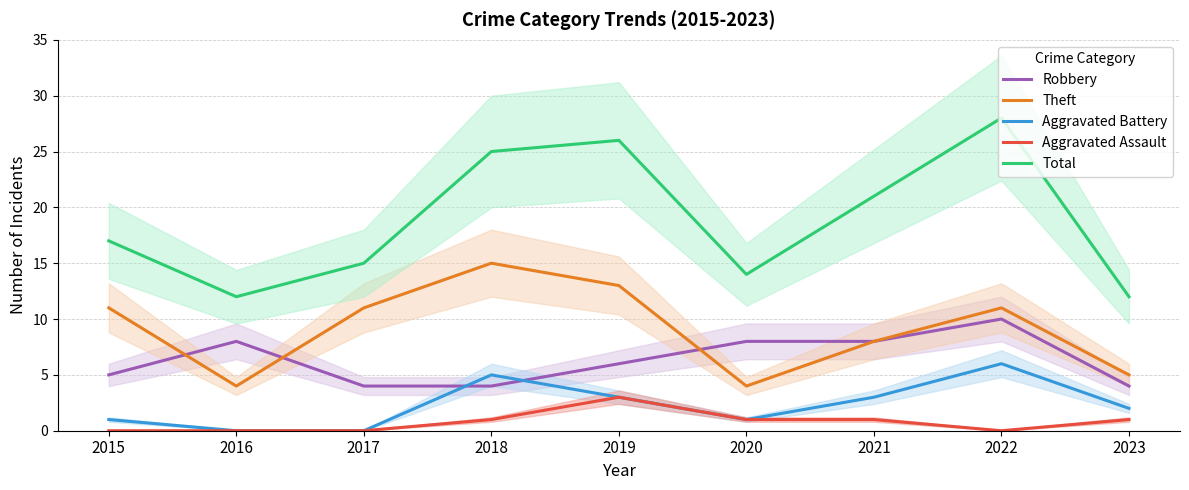

At which label does Robbery first exceed 6?

2016